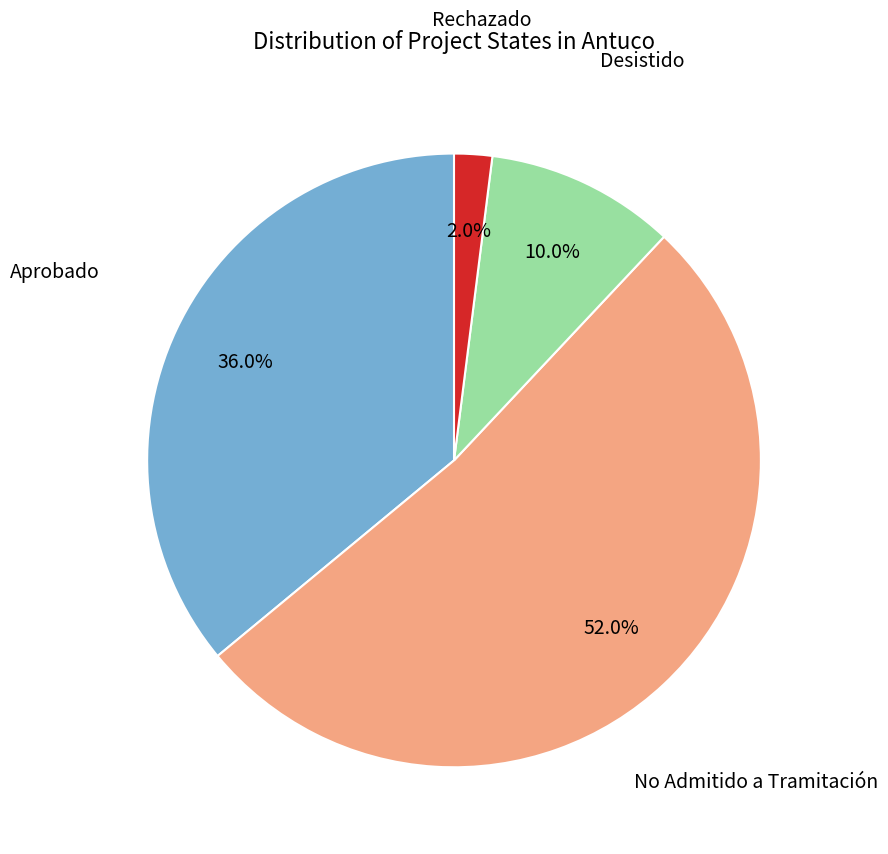

Does any single category account for the majority?

Yes